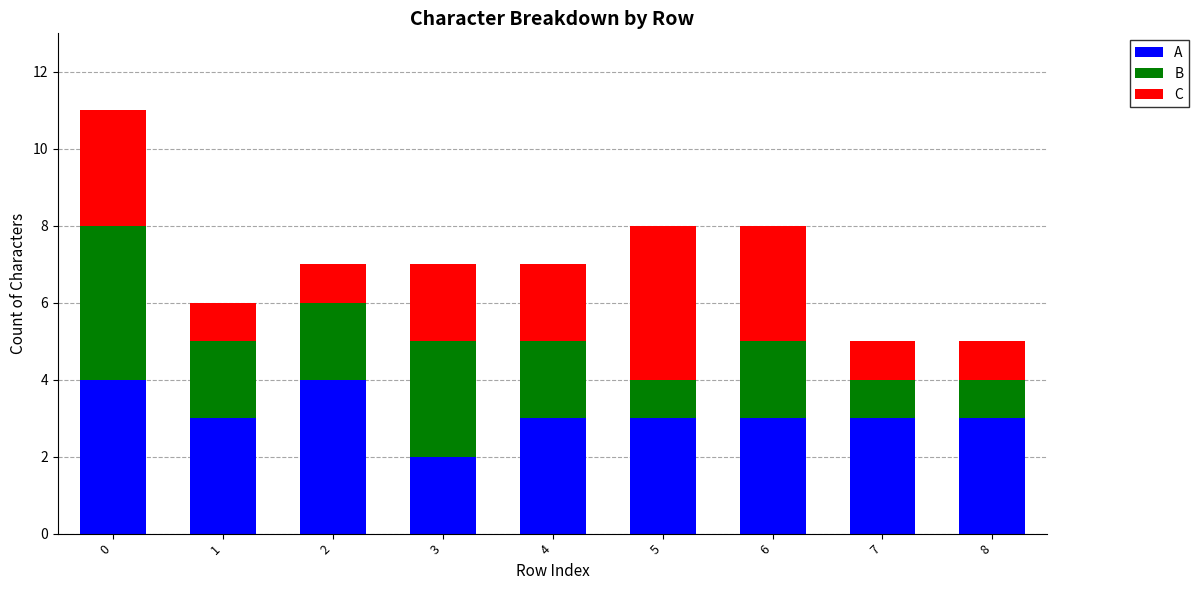

What is the sum of all A values?

28